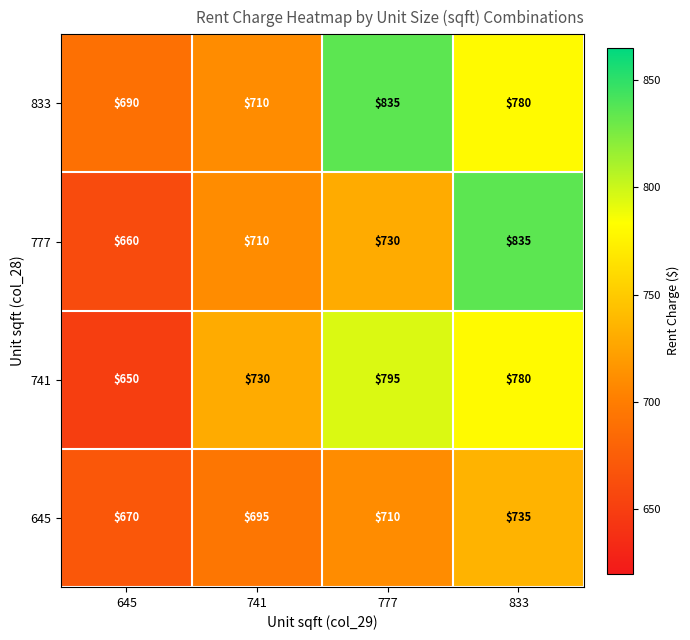

The value of 833 at 833 is 1074. True or false?

False